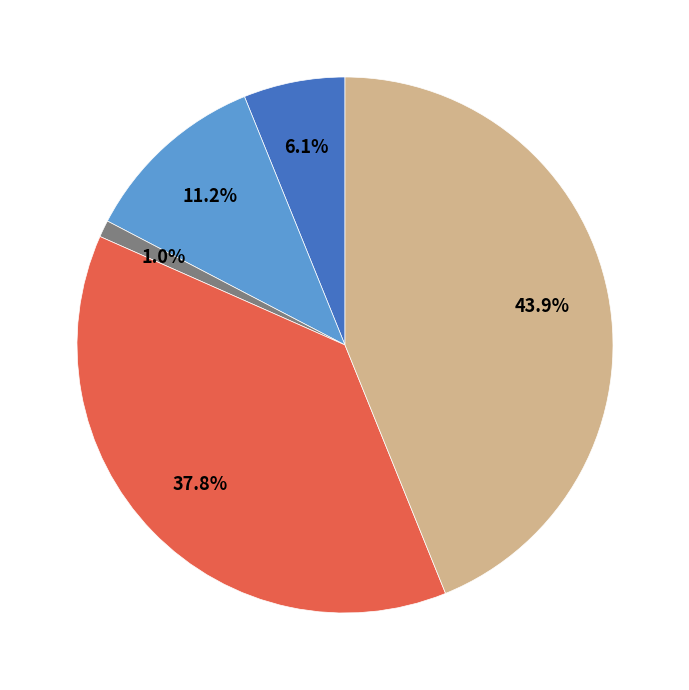

Does any single category account for the majority?

No